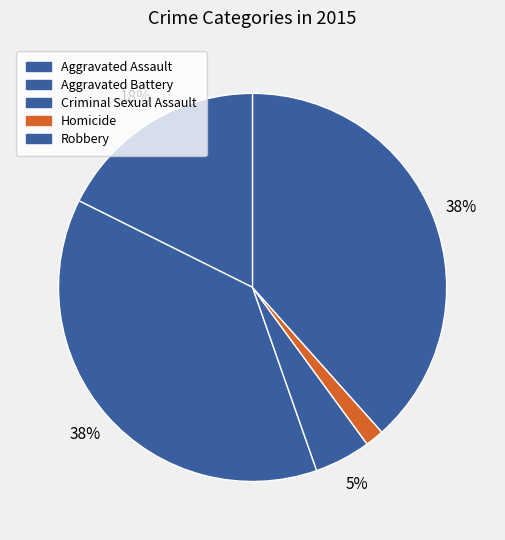

To the nearest percent, what is the combined percentage of Homicide and Aggravated Battery?

39%